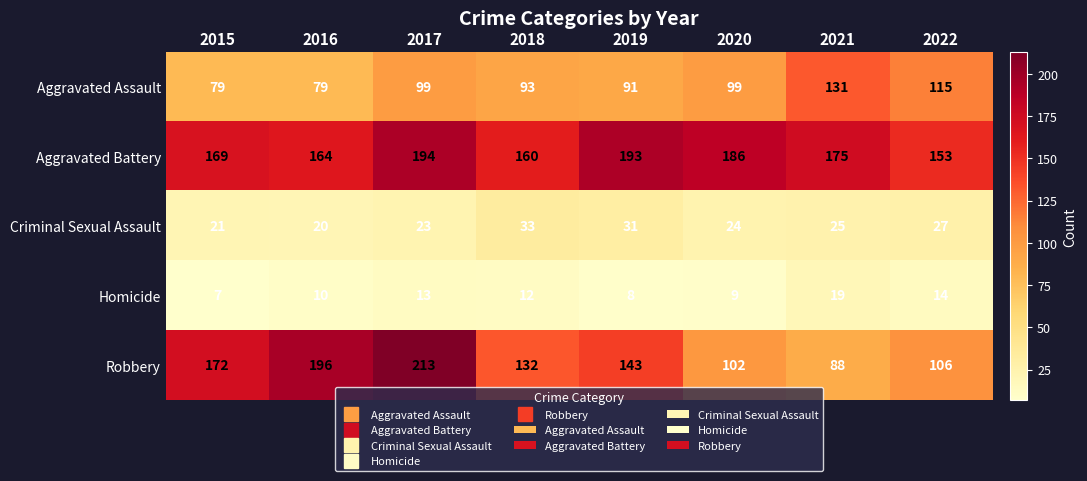

Is it true that Aggravated Assault equals 167 at 2018?

False